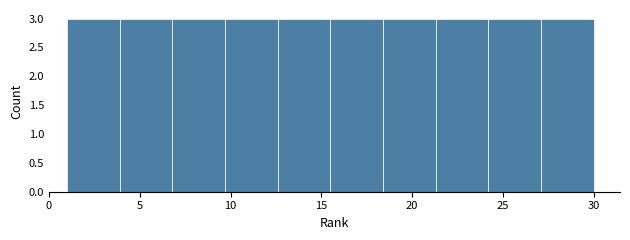

Reading left to right, list every bar in this chart as the range it spans on the x-axis followed by its height. Neither the bar edges nor the heights are printed on the chart, so give them approximately, as read against the axes.

1.0 to 3.9: 3
3.9 to 6.8: 3
6.8 to 9.7: 3
9.7 to 12.6: 3
12.6 to 15.5: 3
15.5 to 18.4: 3
18.4 to 21.3: 3
21.3 to 24.2: 3
24.2 to 27.1: 3
27.1 to 30.0: 3